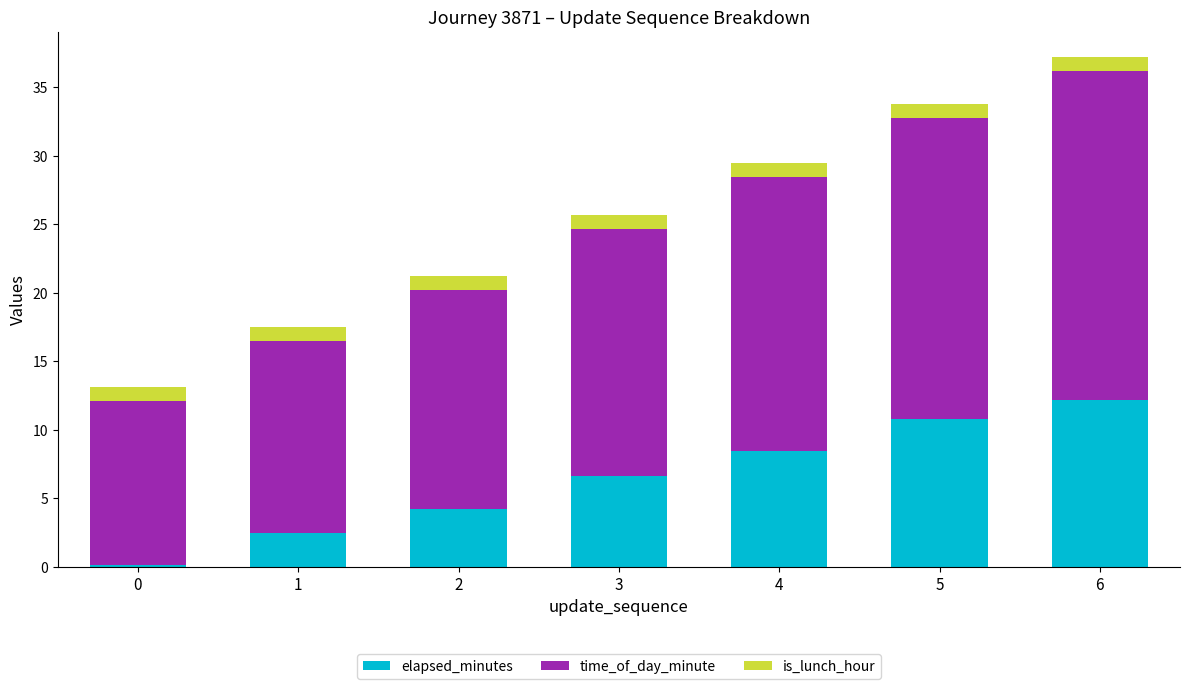

At which category is the sum across all series the highest?

6